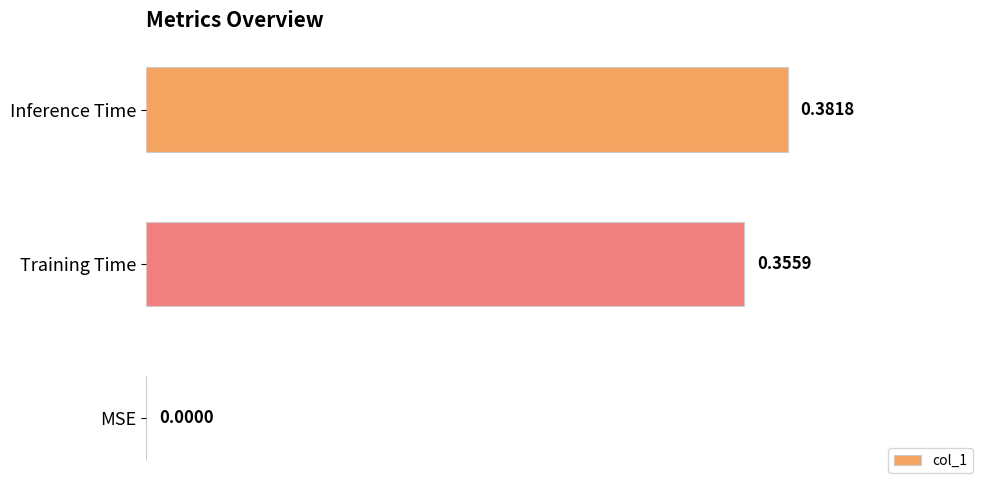

What is the change in value from MSE to Inference Time?

+0.4